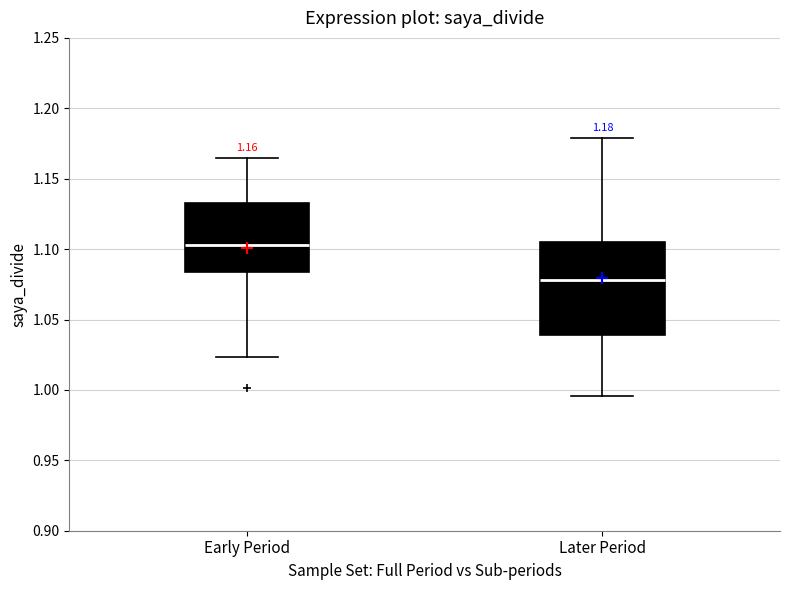

Which box has the highest median line?

Early Period